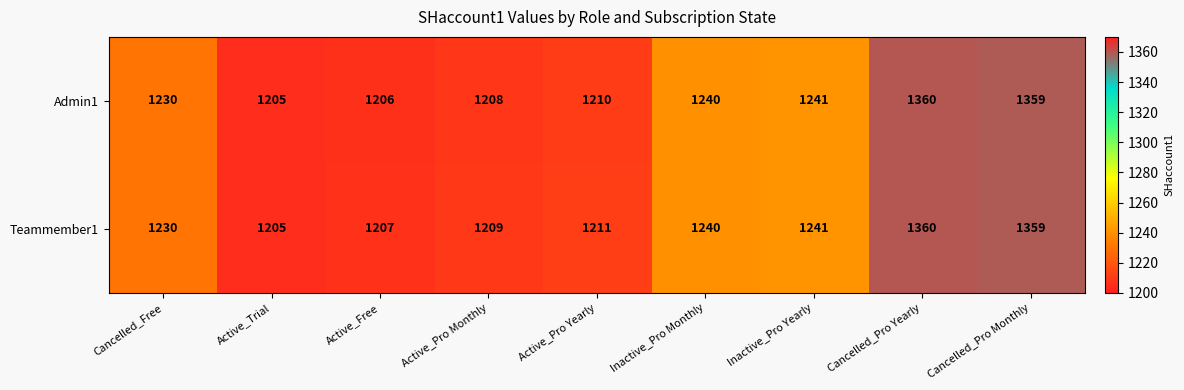

At which category does the chart reach its peak across all series?

Cancelled_Pro Yearly